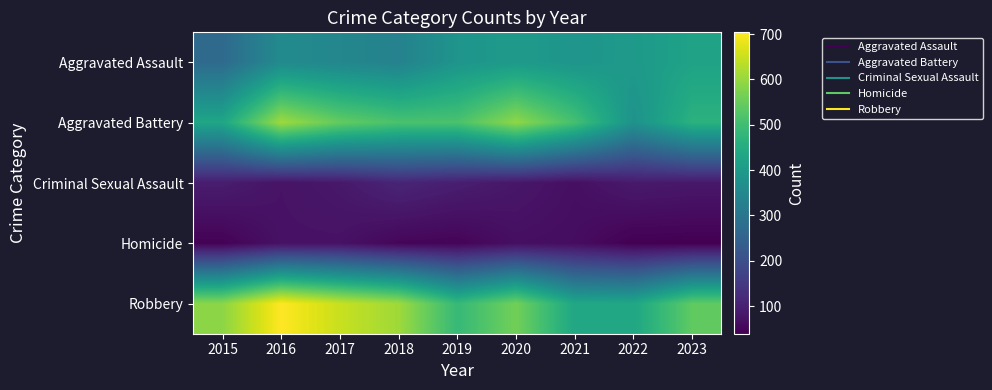

What is the total value across all series at 2023?

1551